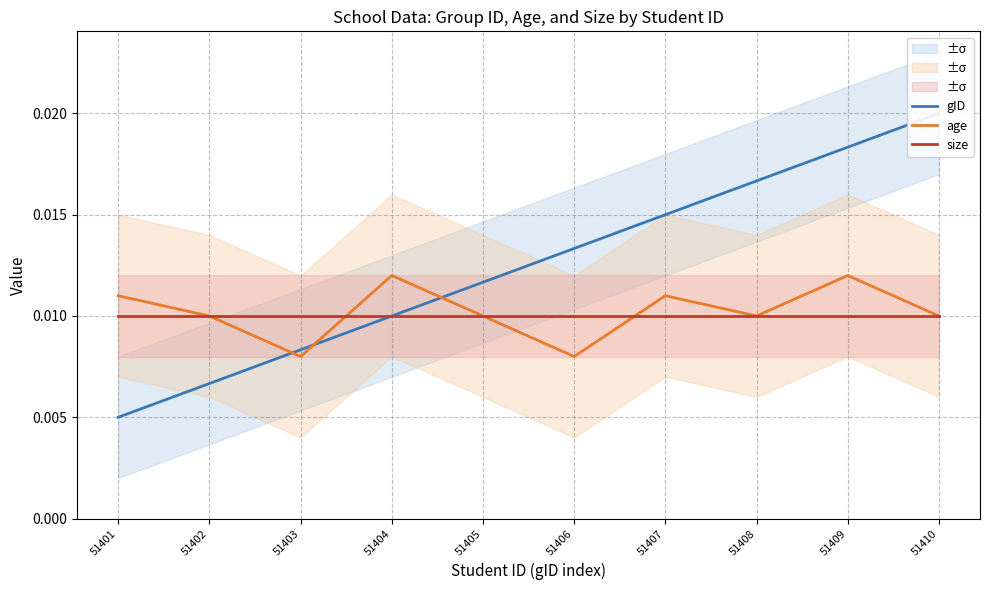

At how many categories does at least one series exceed 0?

10